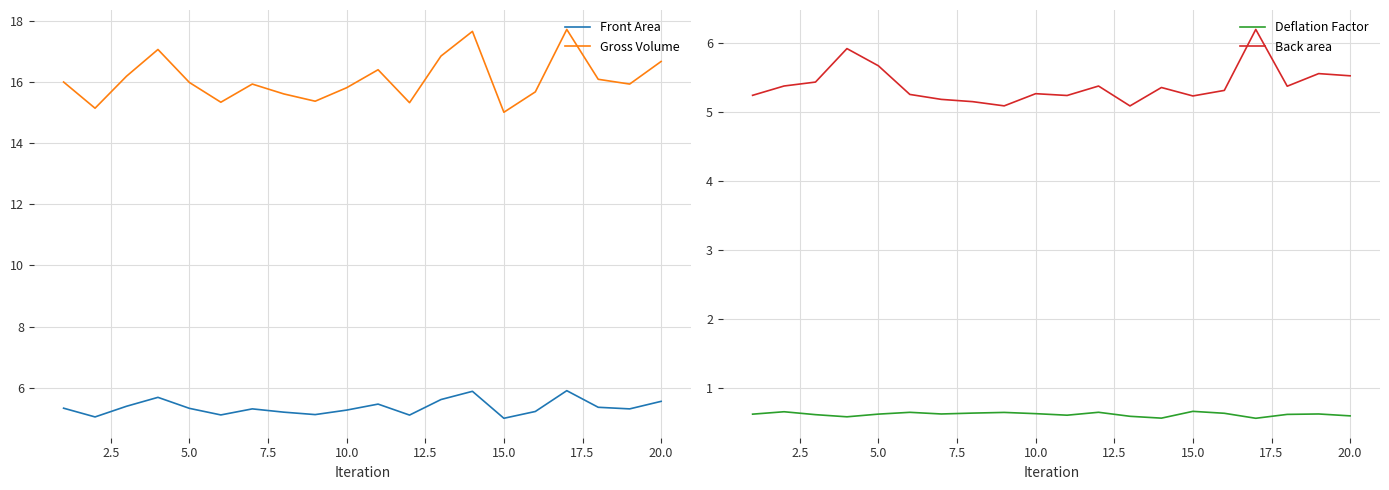

Rank the series by their maximum value, from highest to lowest.

Gross Volume, Back area, Front Area, Deflation Factor